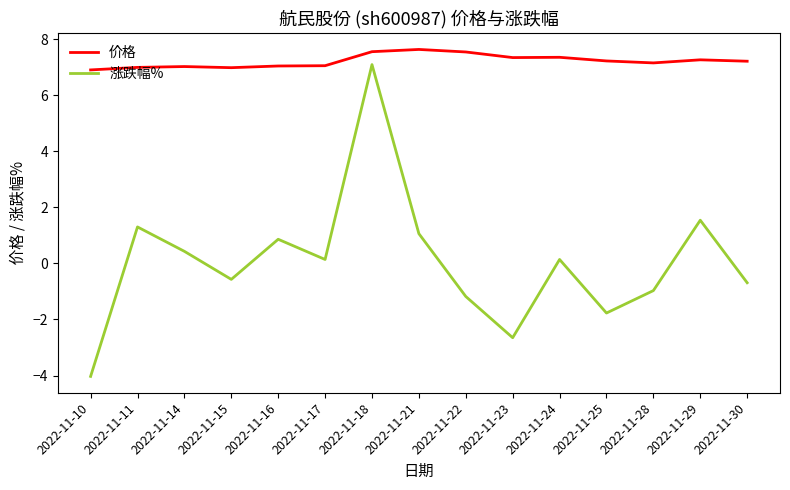

True or false: 涨跌幅% and 价格 intersect in this chart.

False